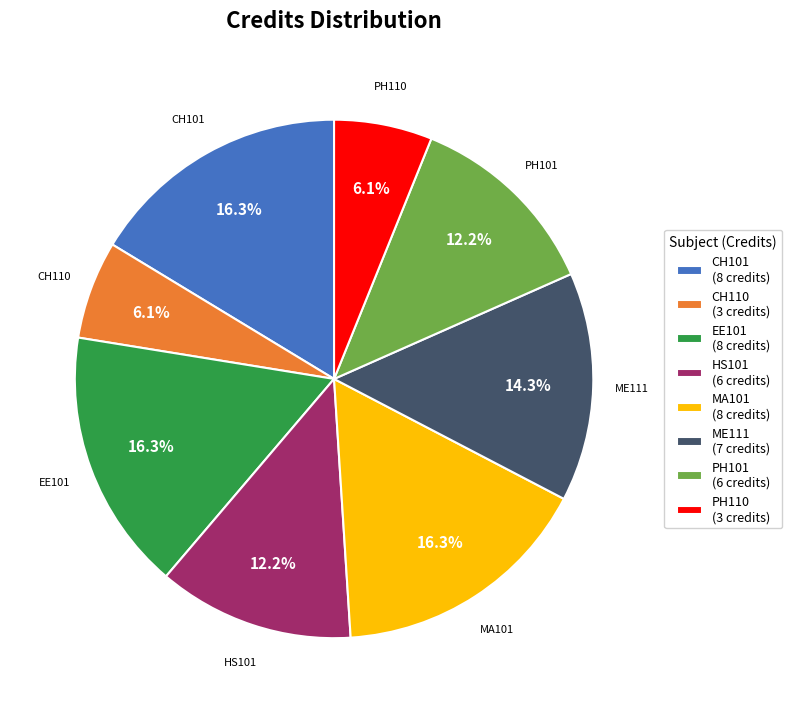

To the nearest percent, what is the average slice percentage?

12%